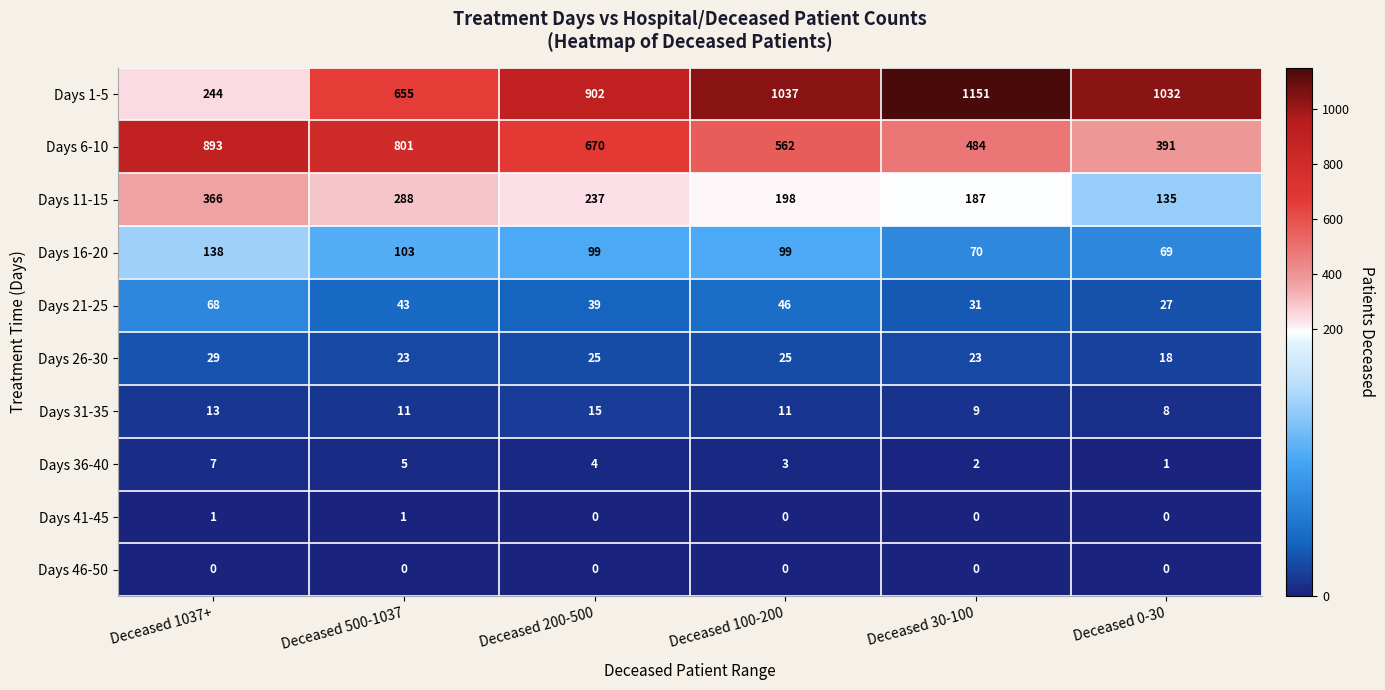

Is it true that Days 1-5 equals 244 at Deceased 1037+?

True